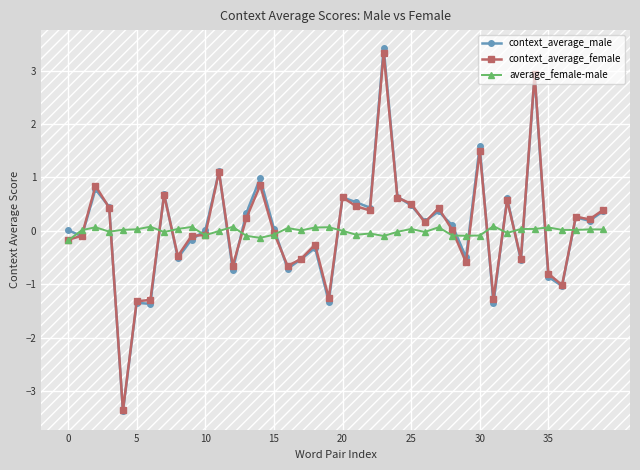

True or false: context_average_female has more than 0 interior local peaks.

True